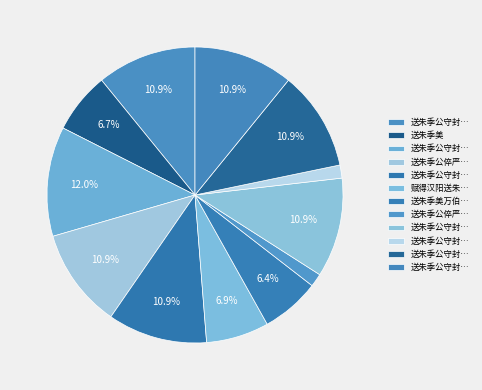

Which category has the smallest portion of the pie?

送朱季公守封川